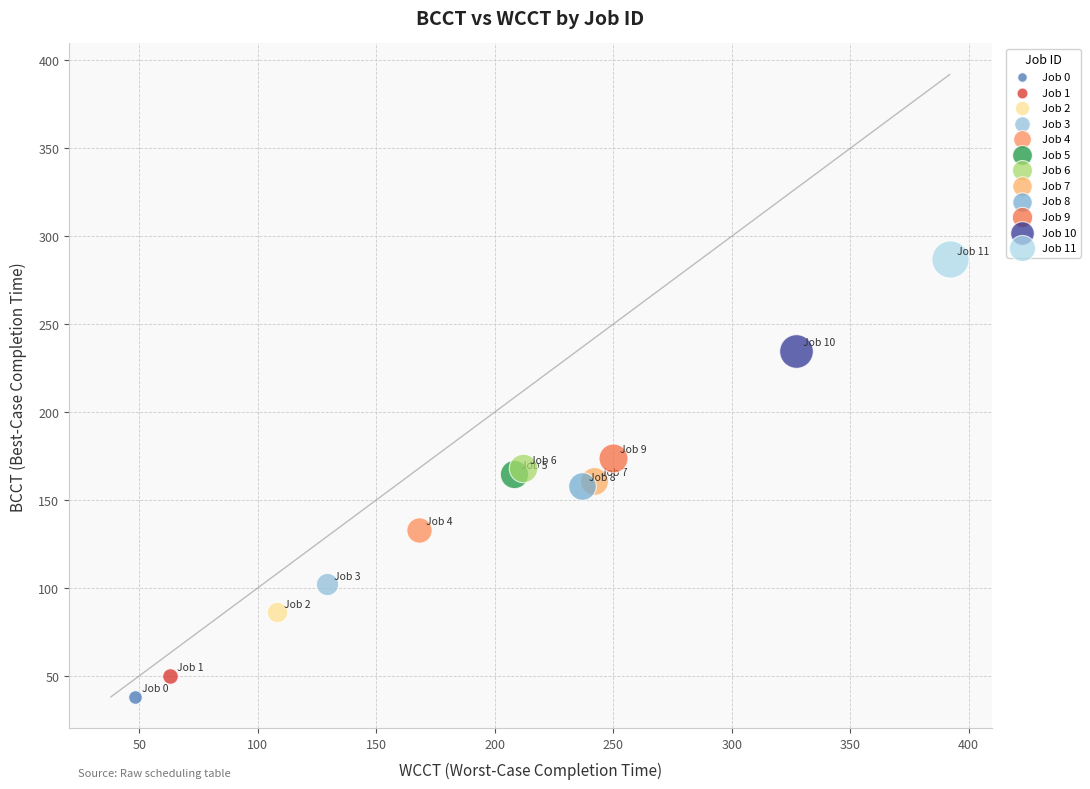

What are all the series names shown in the legend?

Job 0, Job 1, Job 2, Job 3, Job 4, Job 5, Job 6, Job 7, Job 8, Job 9, Job 10, Job 11